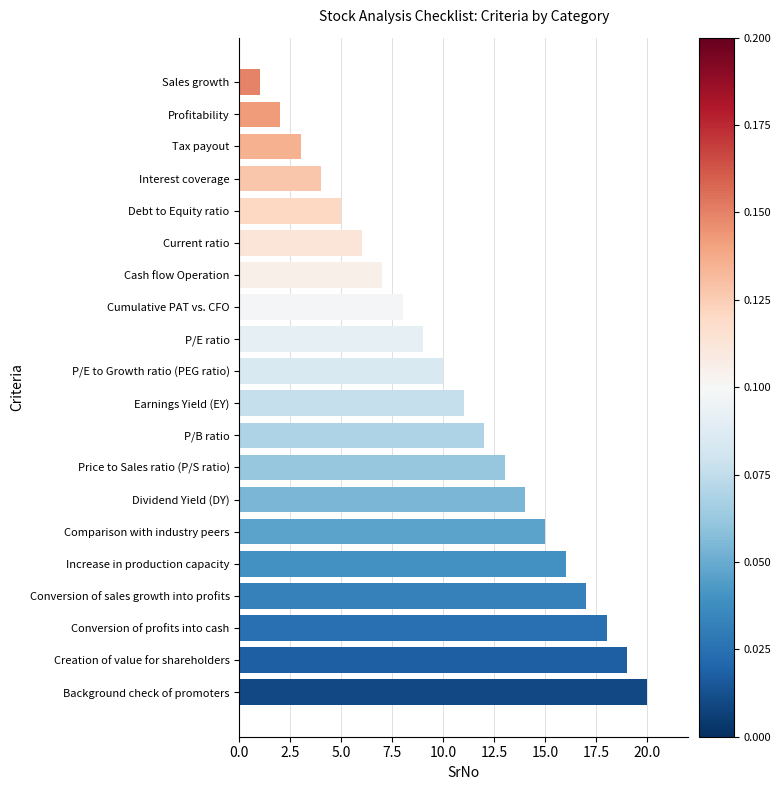

What is the difference between the maximum and minimum values?

19